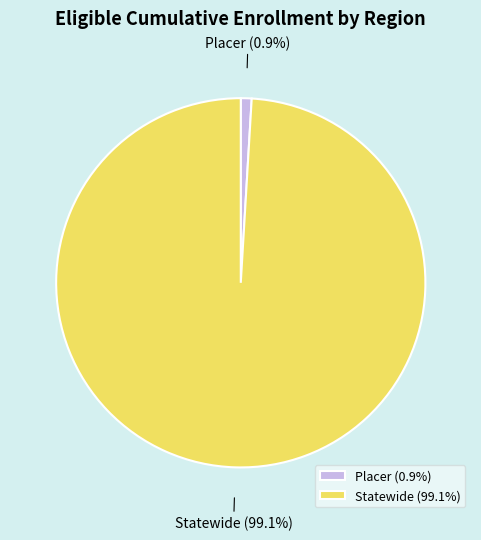

Does Placer account for over 50% of the chart?

No